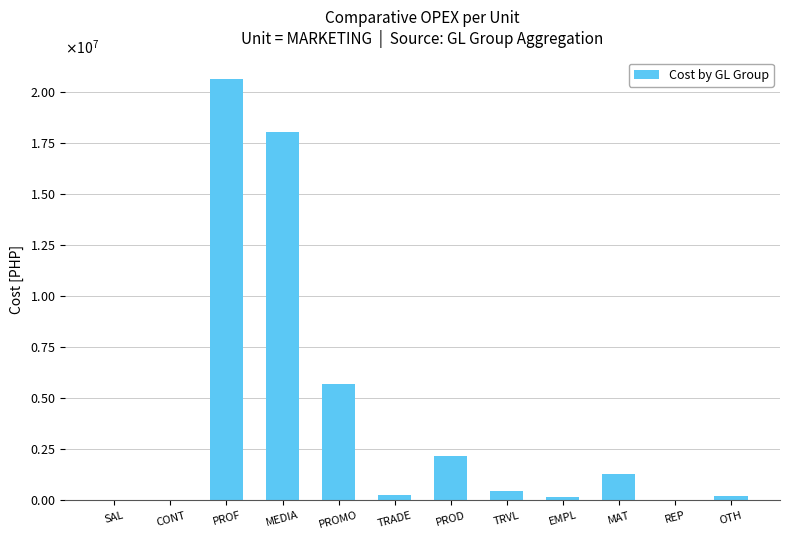

Rank the categories by value from lowest to highest.

REP, CONT, SAL, EMPL, OTH, TRADE, TRVL, MAT, PROD, PROMO, MEDIA, PROF